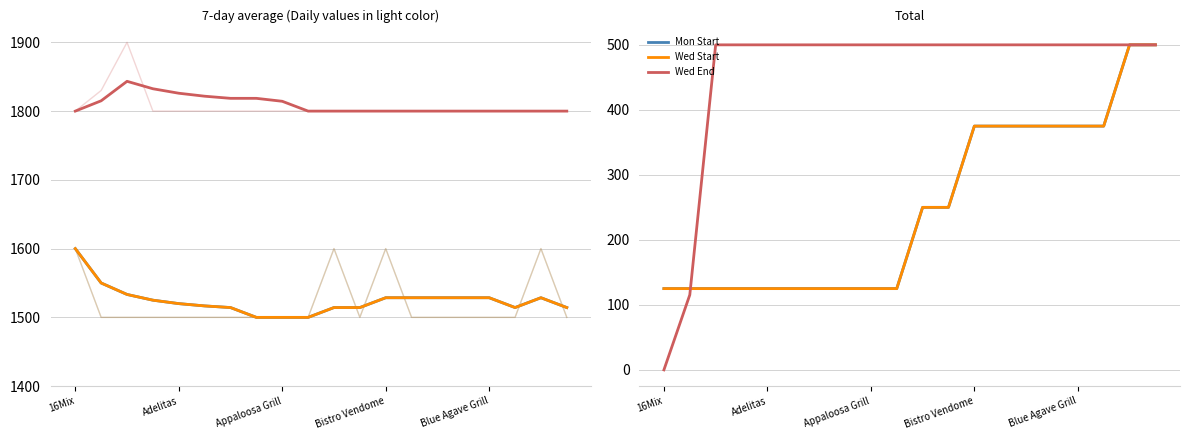

True or false: Mon Start has more than 0 interior local peaks.

False